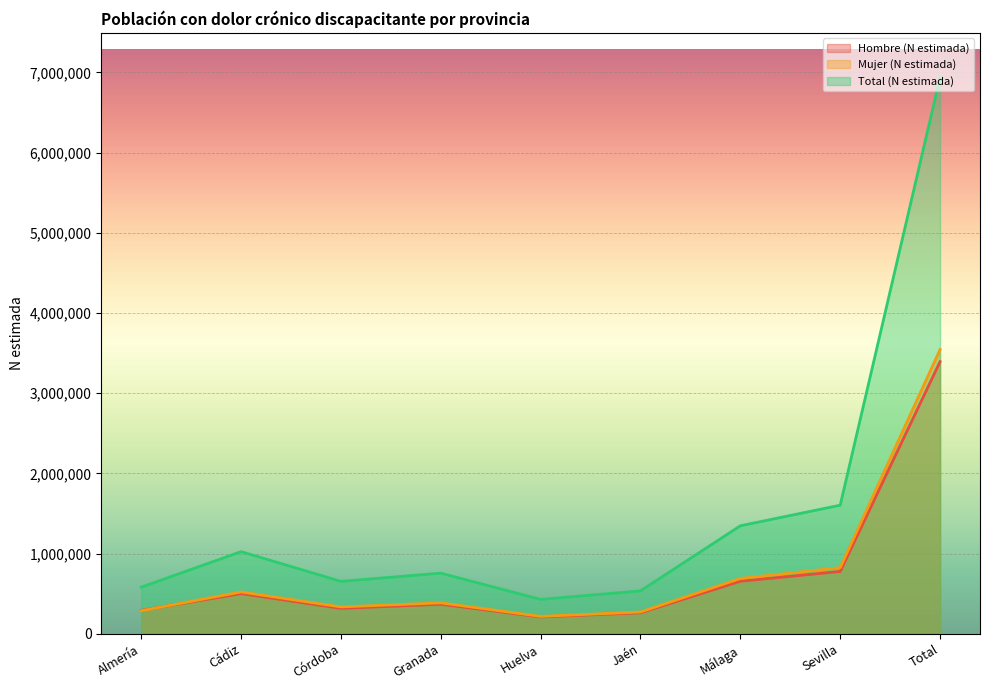

At which label is Hombre (N estimada) closest to 1802785?

Sevilla